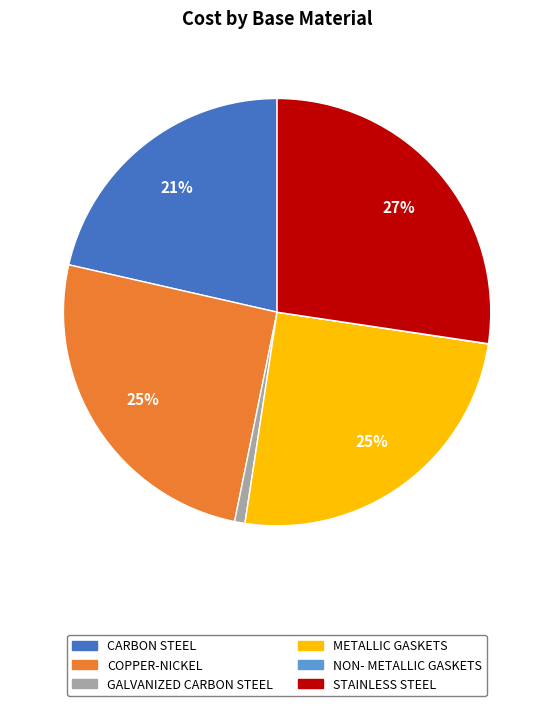

To the nearest percent, what percentage of the pie is METALLIC GASKETS?

25%